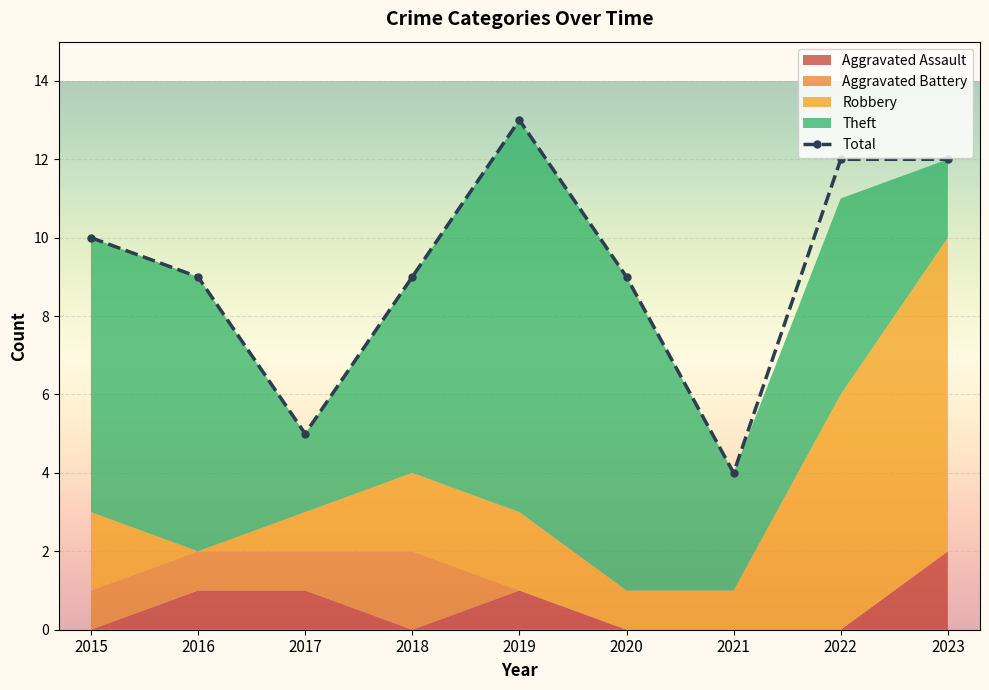

Which series has the largest total across all categories?

Total